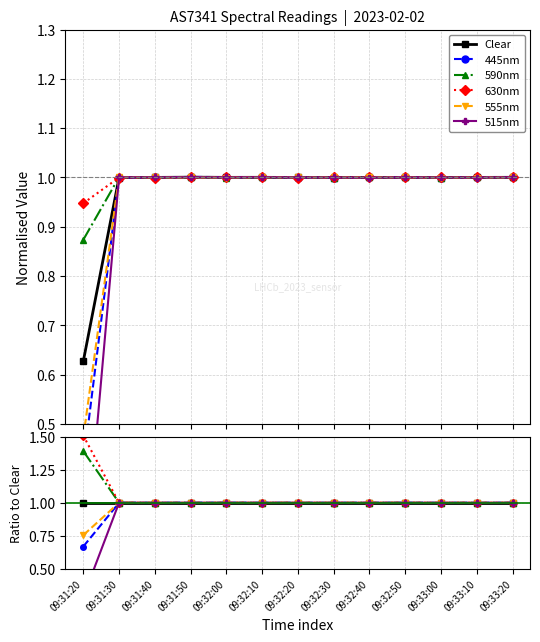

True or false: 590nm has a value of 0.2 at 09:31:40.

False